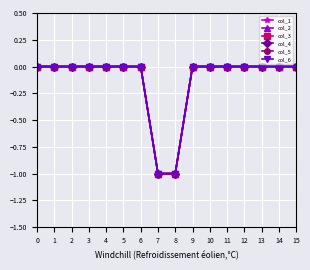

Count the col_2 values in the range 0 to 1.

14